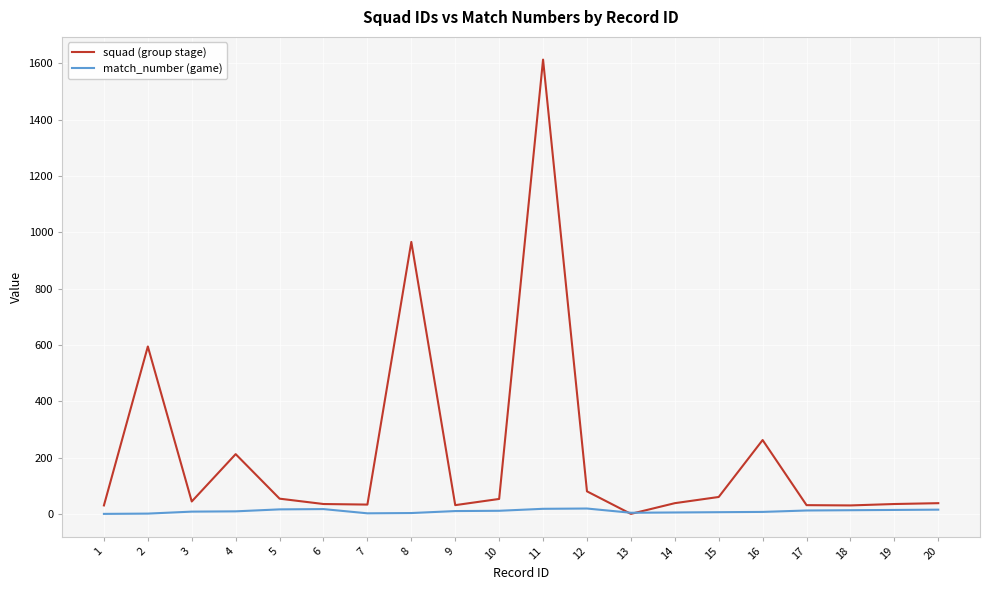

Which label corresponds to the largest value in the chart?

11